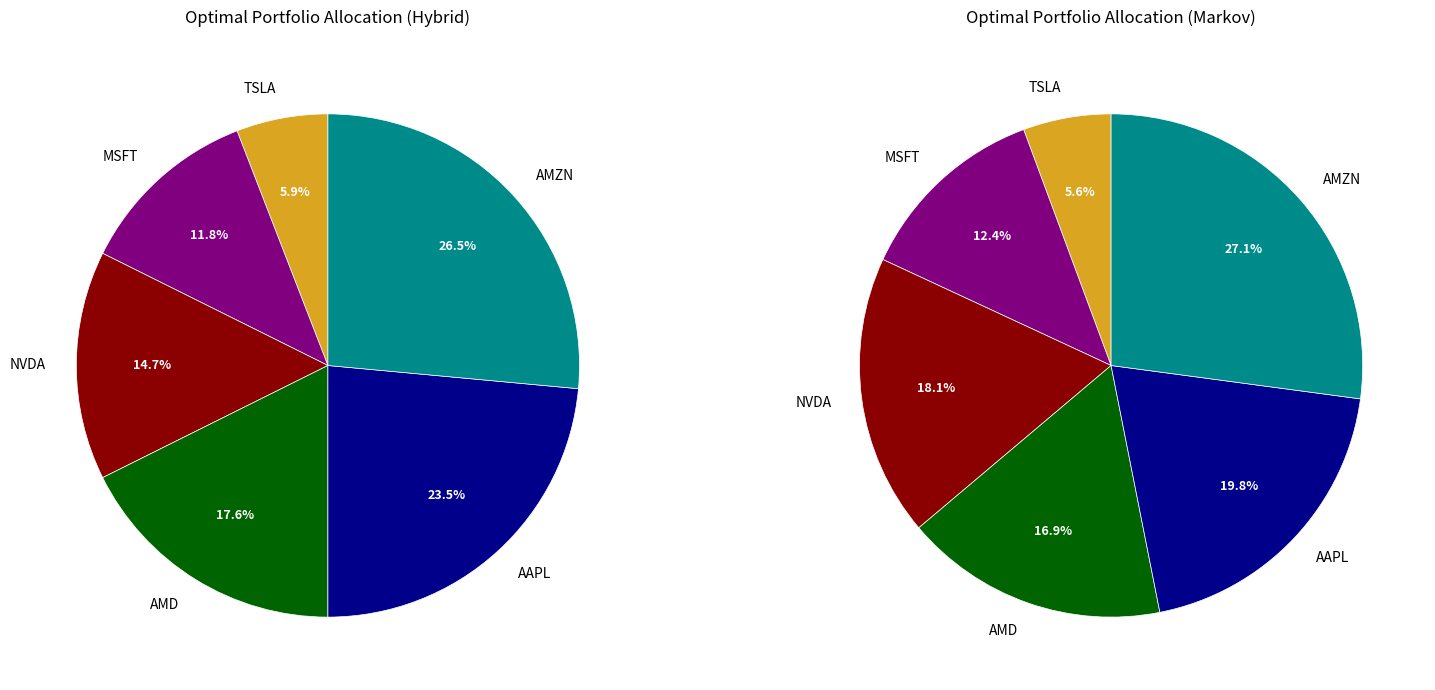

To the nearest percent, what percentage of the pie is x=4?

12%